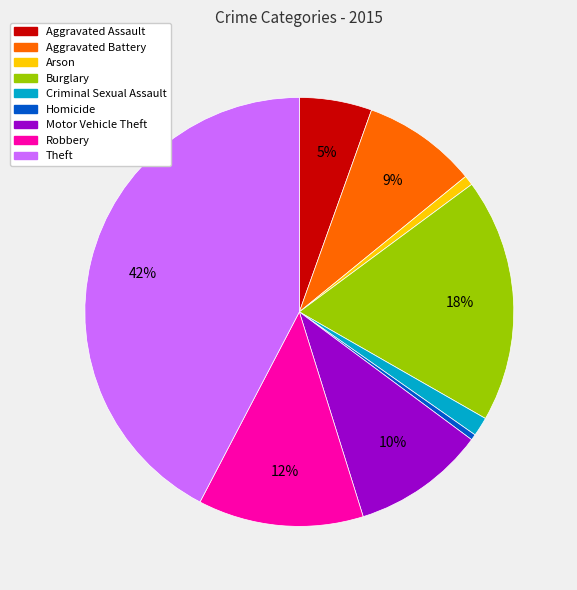

Does Theft represent more than half of the total?

No